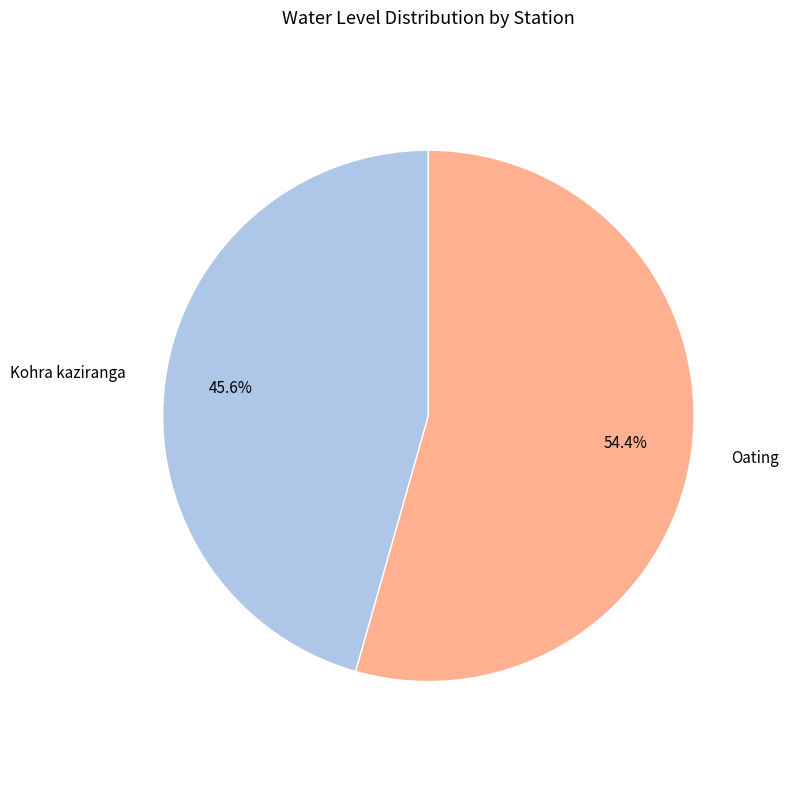

Between Kohra kaziranga and Oating, which is larger?

Oating